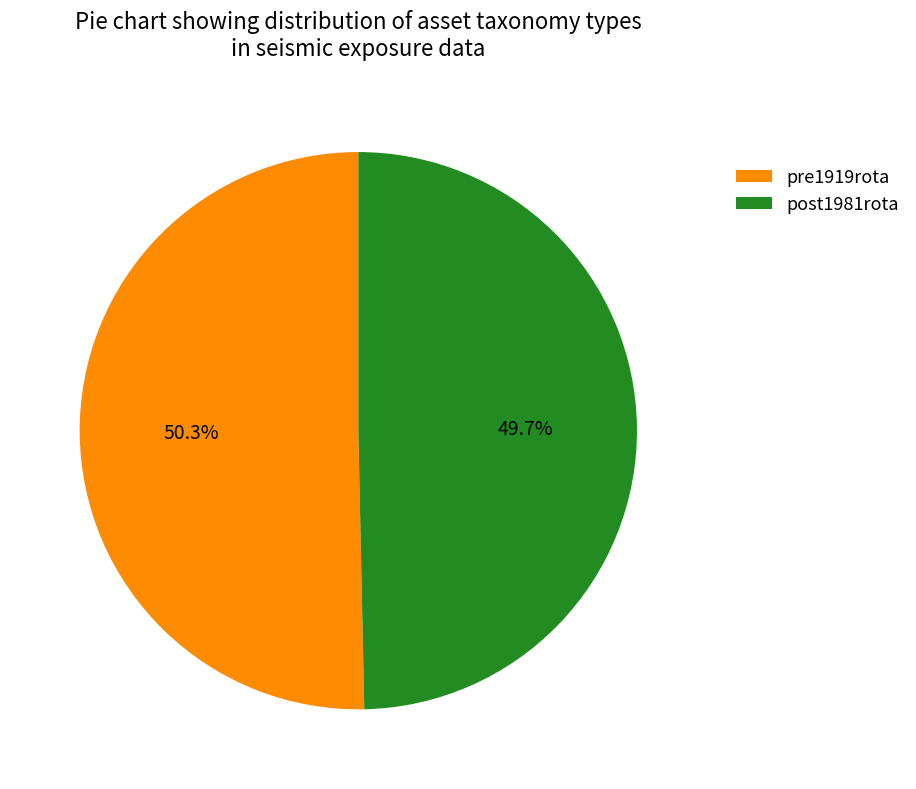

What percentage is NOT represented by pre1919rota?

49.7%